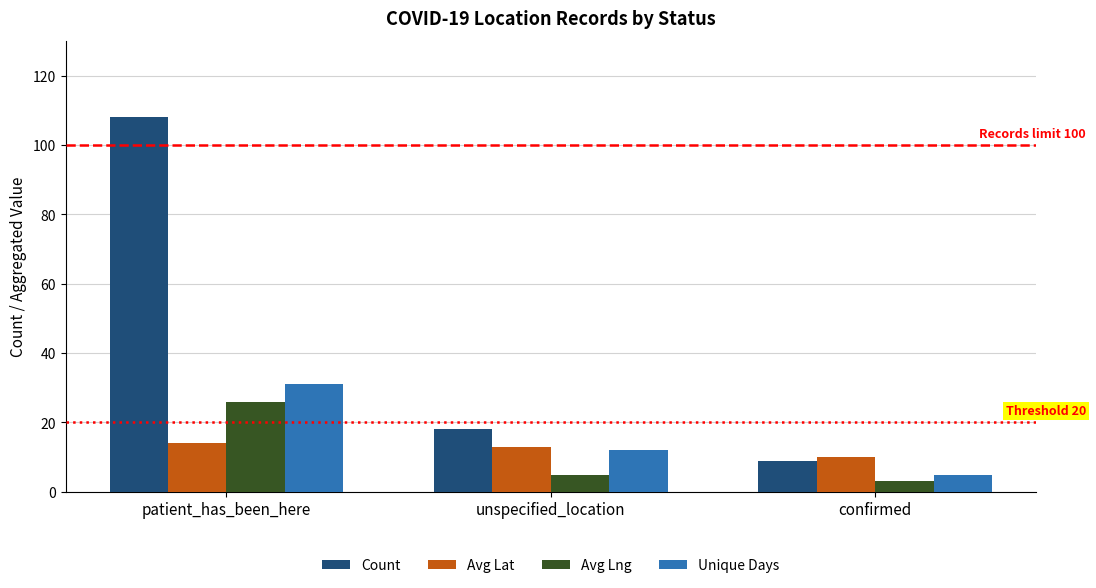

What is the label of the 3rd bar from the right?

patient_has_been_here